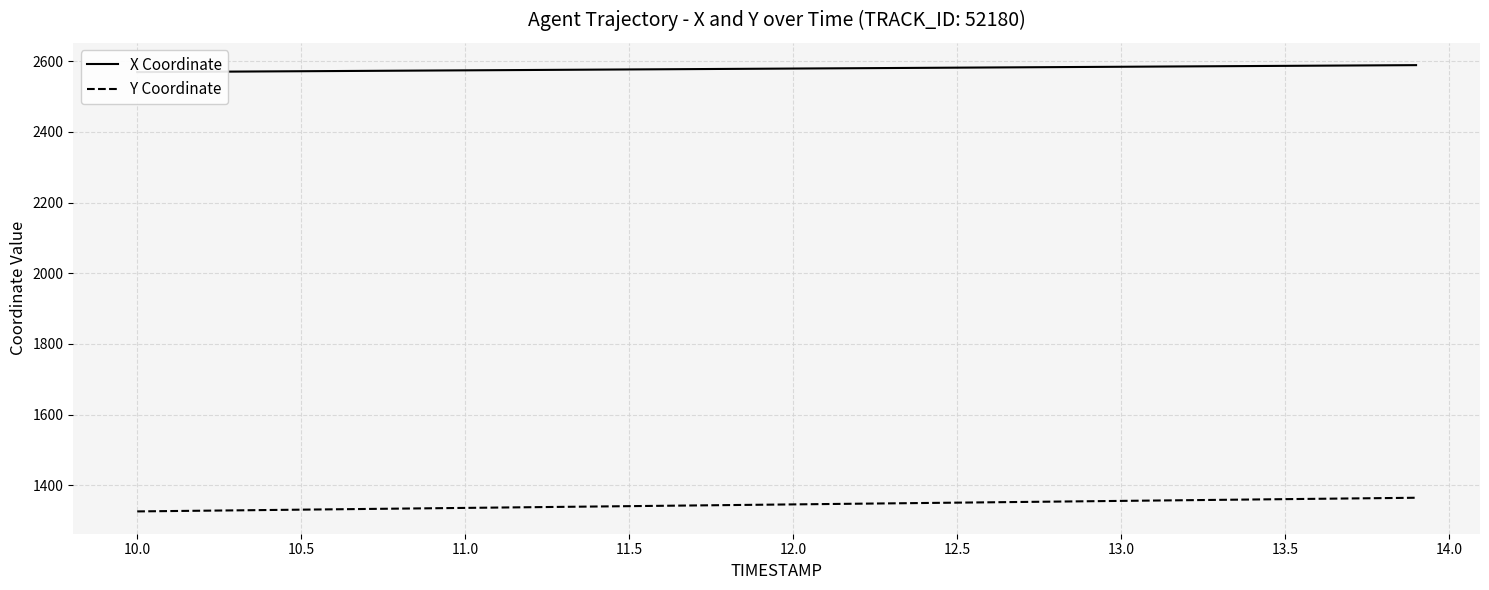

What is the lowest value of the Y Coordinate series?

1326.0